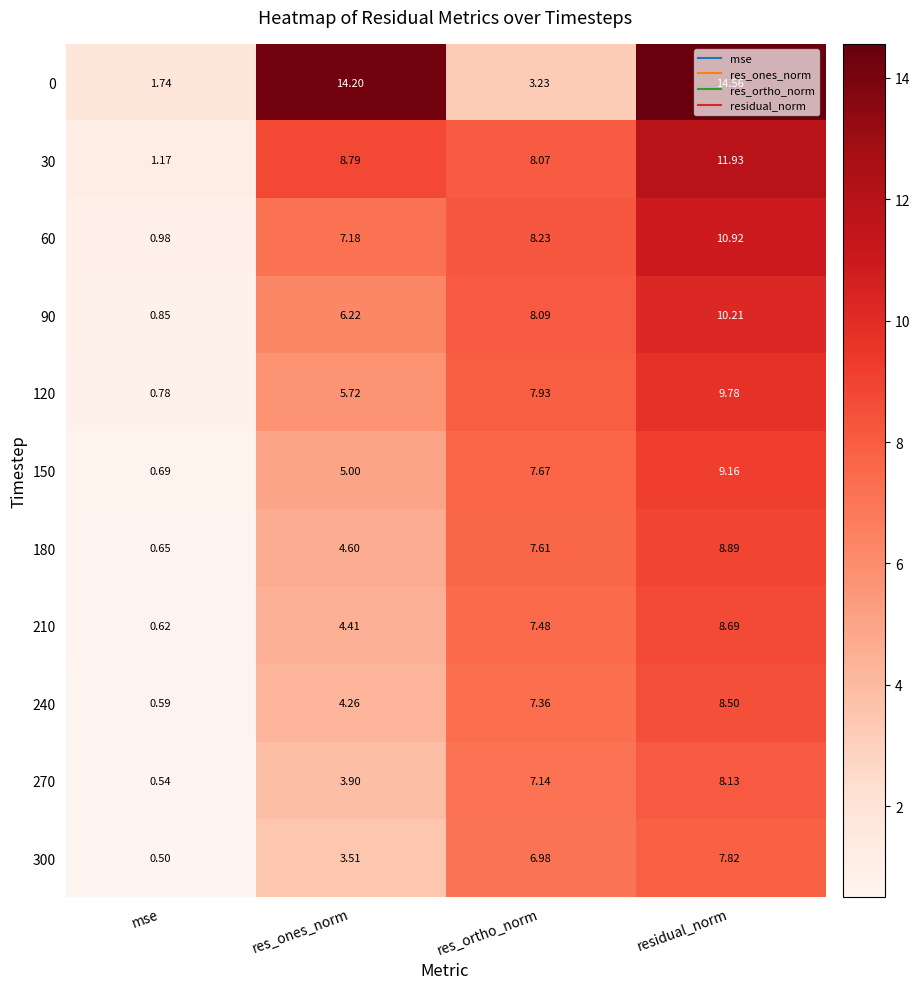

Where is 60 nearest to the value 5?

res_ones_norm